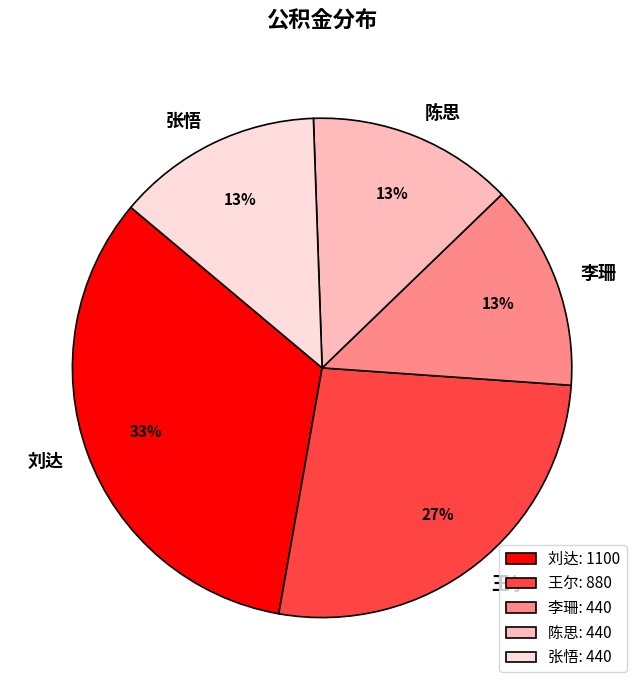

Is it true that 陈思 is 13% of the pie?

True